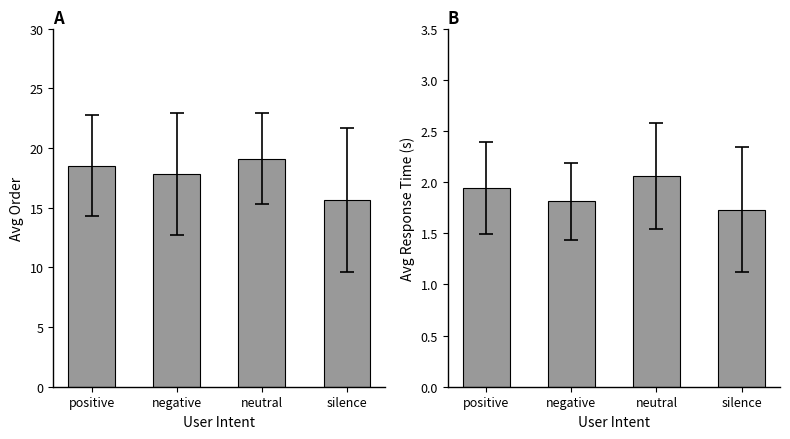

What is the label of the 3rd bar from the right?

negative